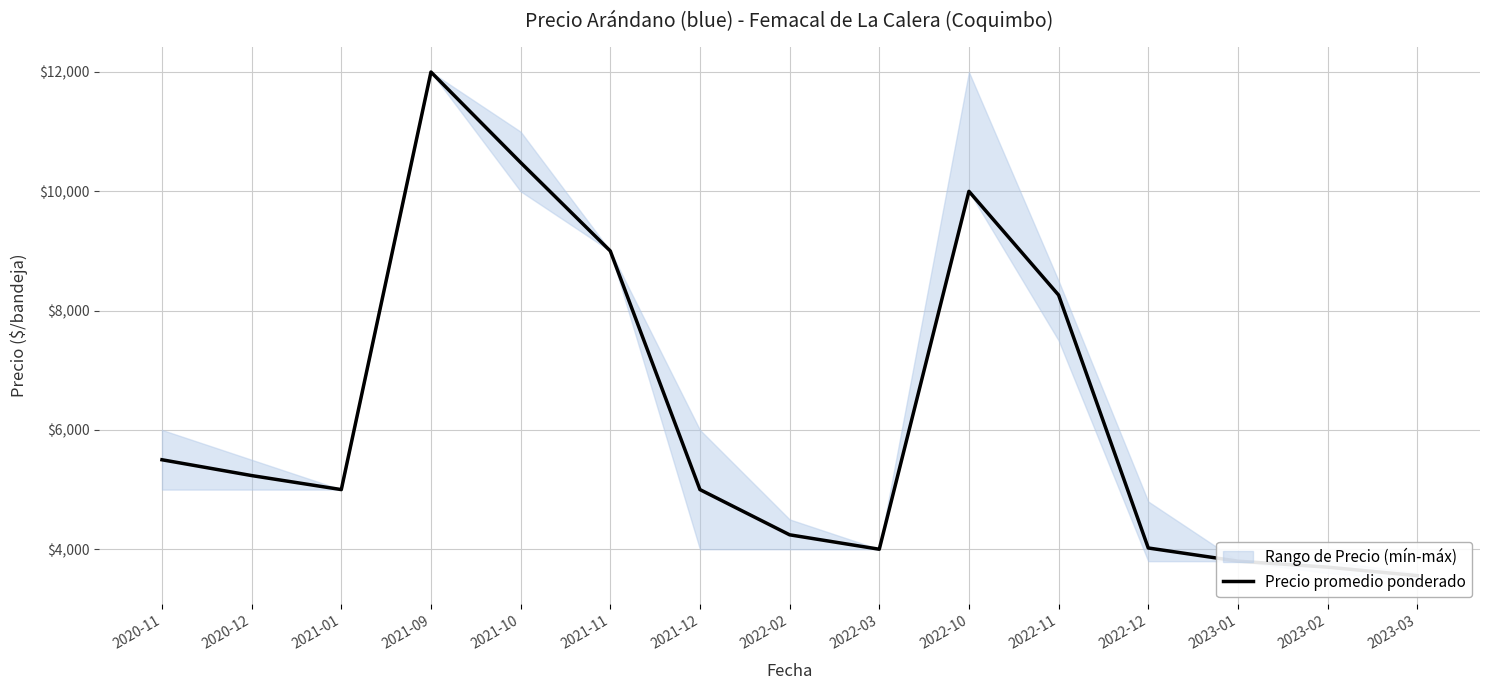

What is the change in value from 2021-10 to 2022-12?

-6462